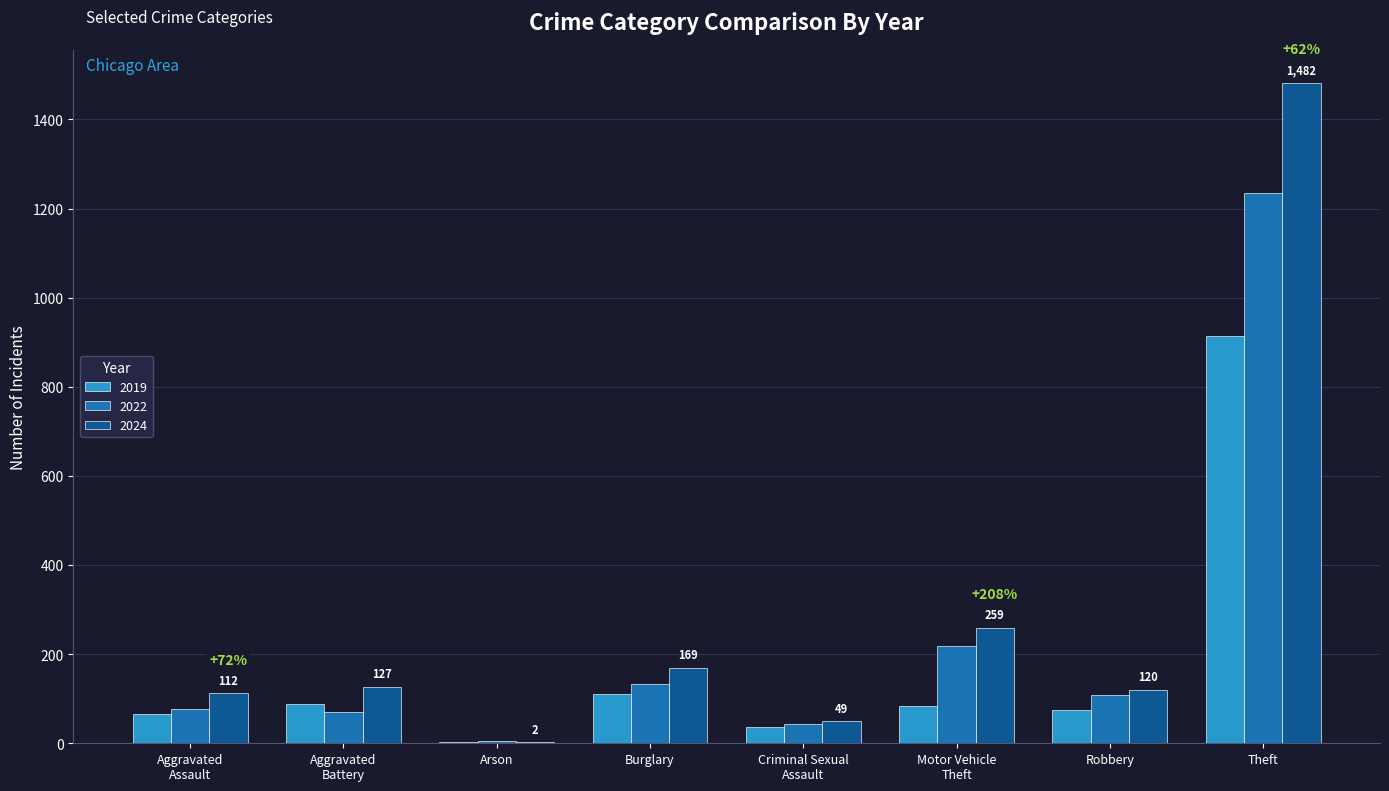

What is the average value of the 2022 series?

236